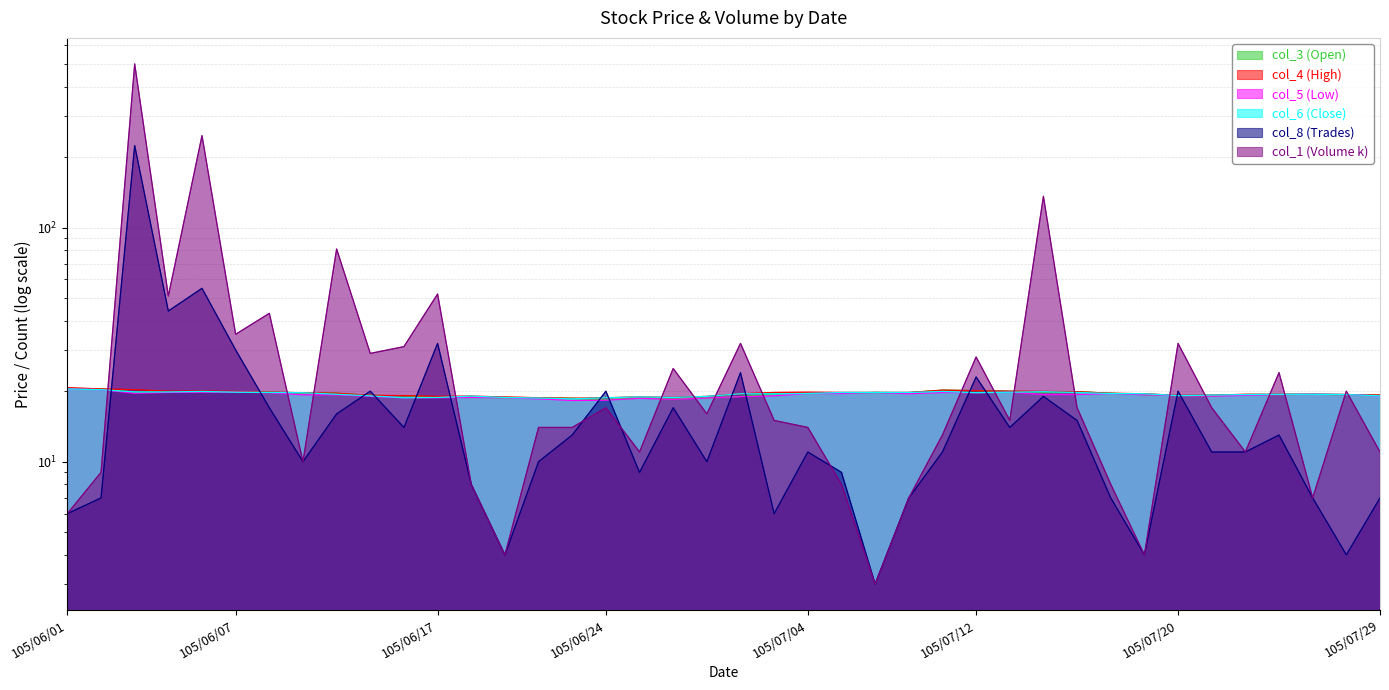

Which has a higher value, 105/06/15 or 105/07/01?

105/07/01